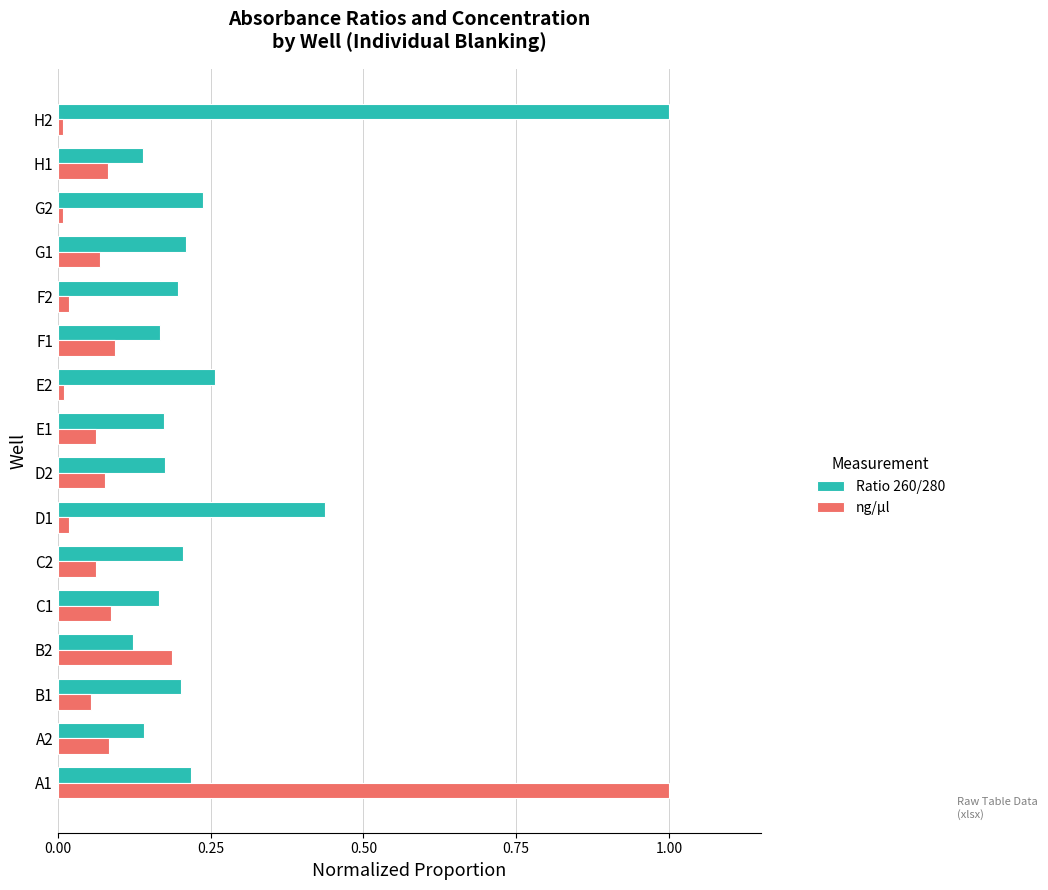

The Ratio 260/280 series shows 0.2 at F2. True or false?

True